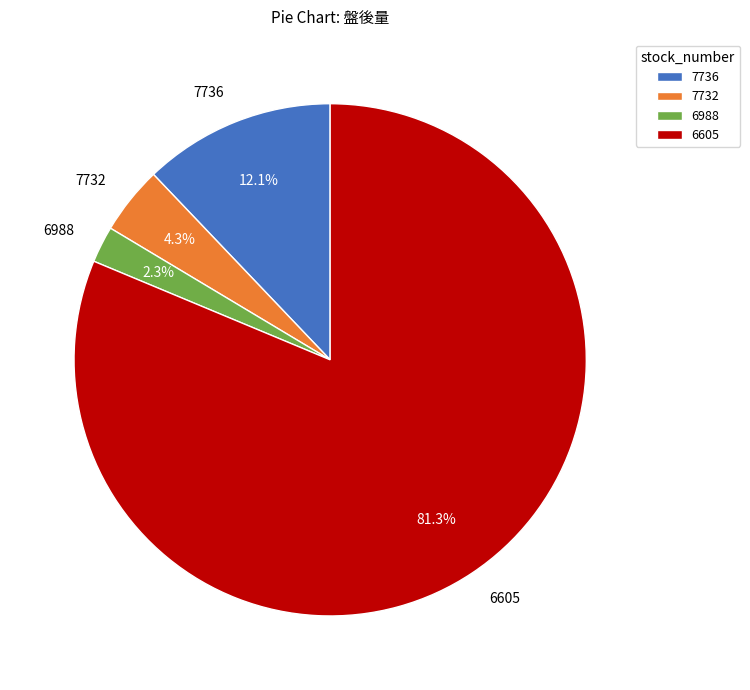

Which slice is the largest?

6605